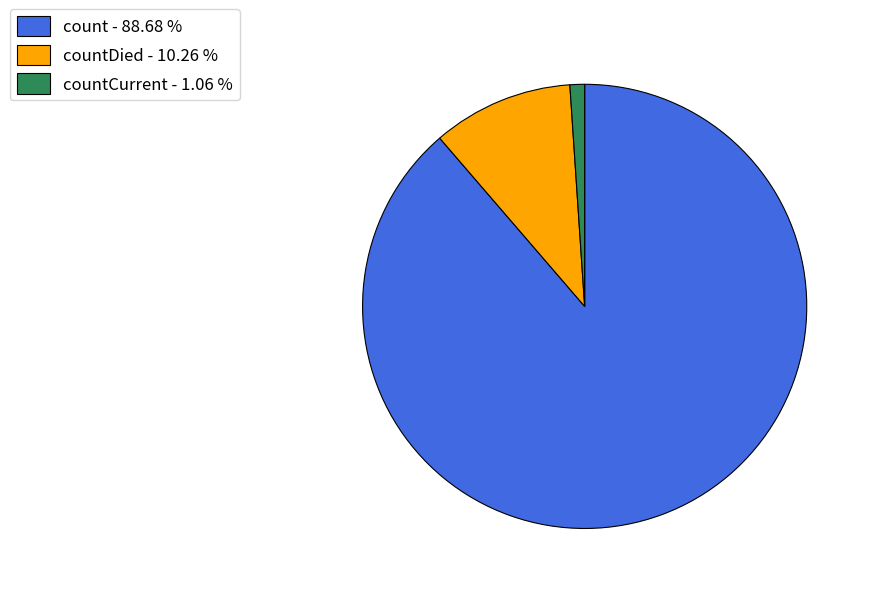

Do countDied - 10.26 % and countCurrent - 1.06 % together represent more than half of the pie?

No